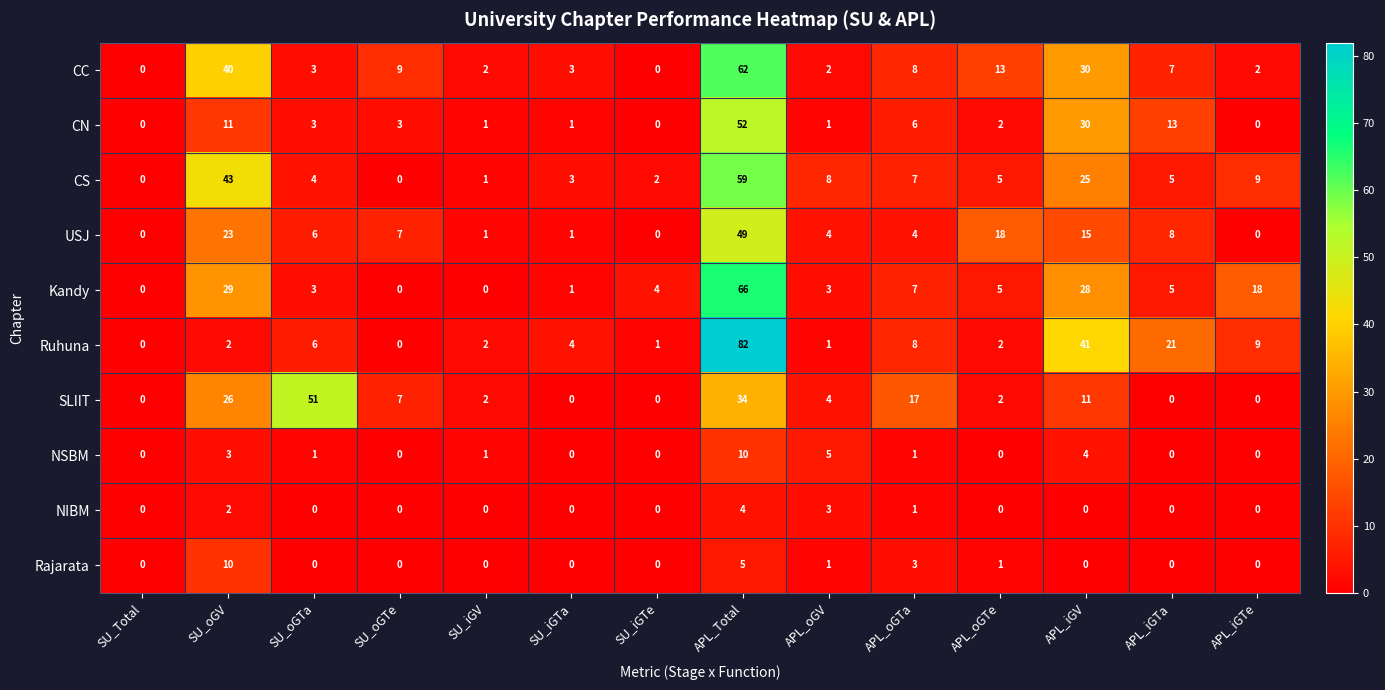

How many series are shown in this chart?

10